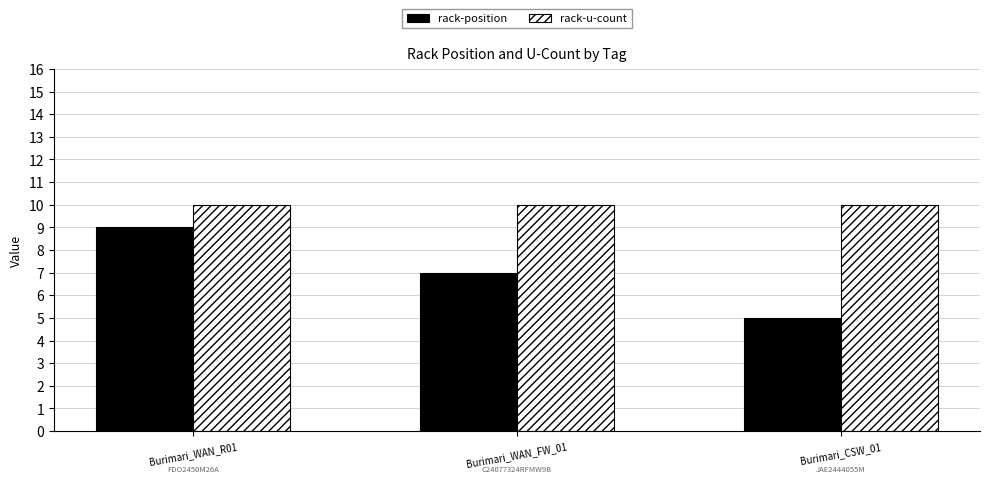

What is the minimum value for rack-position?

5